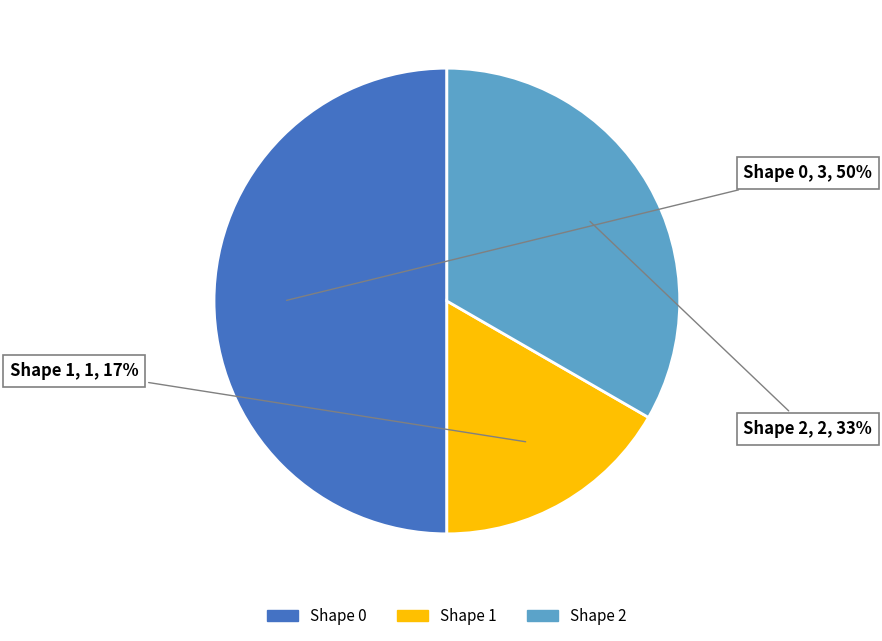

To the nearest percent, what is the difference between the largest and smallest slice percentages?

33%